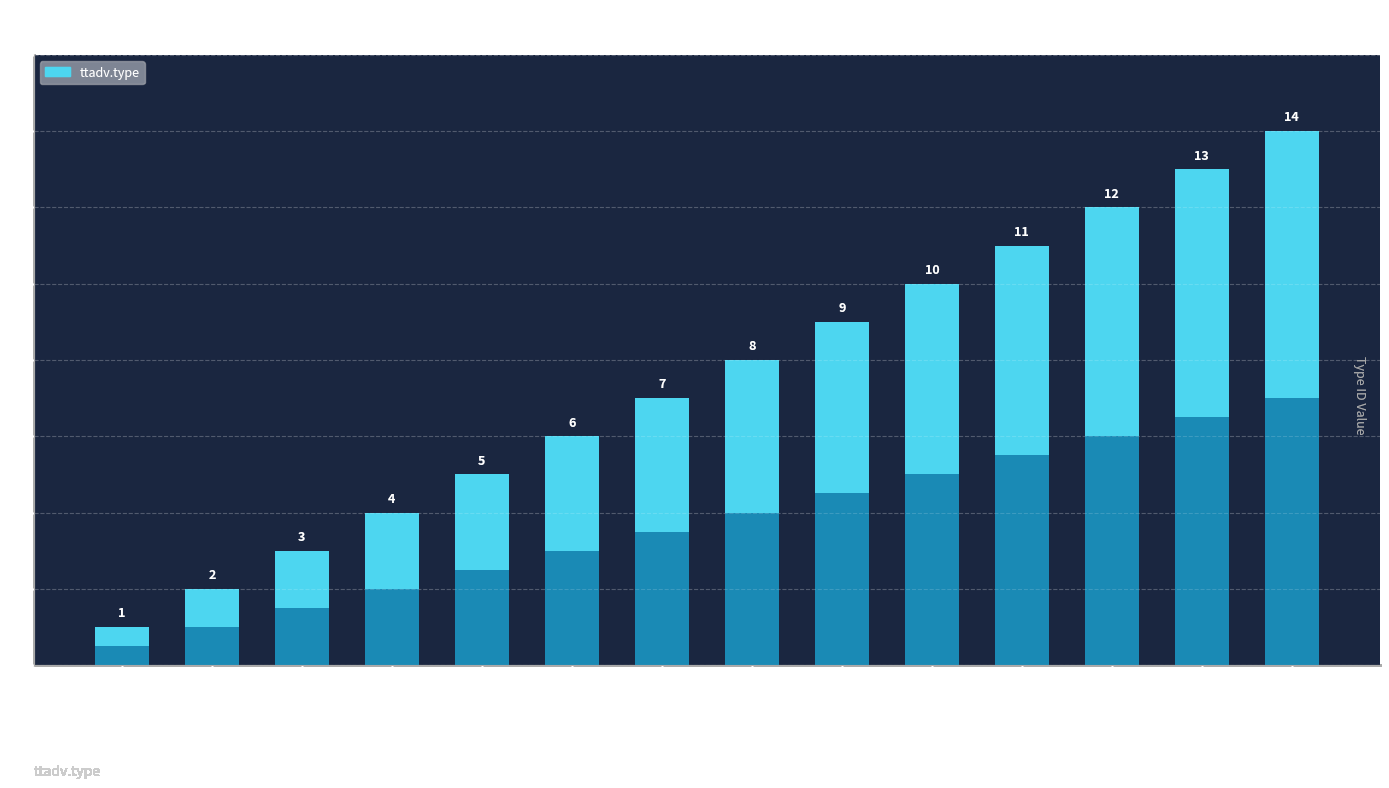

Rank the categories by value from highest to lowest.

Binary Large Object, Raw, UTC Date/Time, Multibyte String, Text, Date, Set, Enumerated, String, Double, Float, Long, Integer, Byte